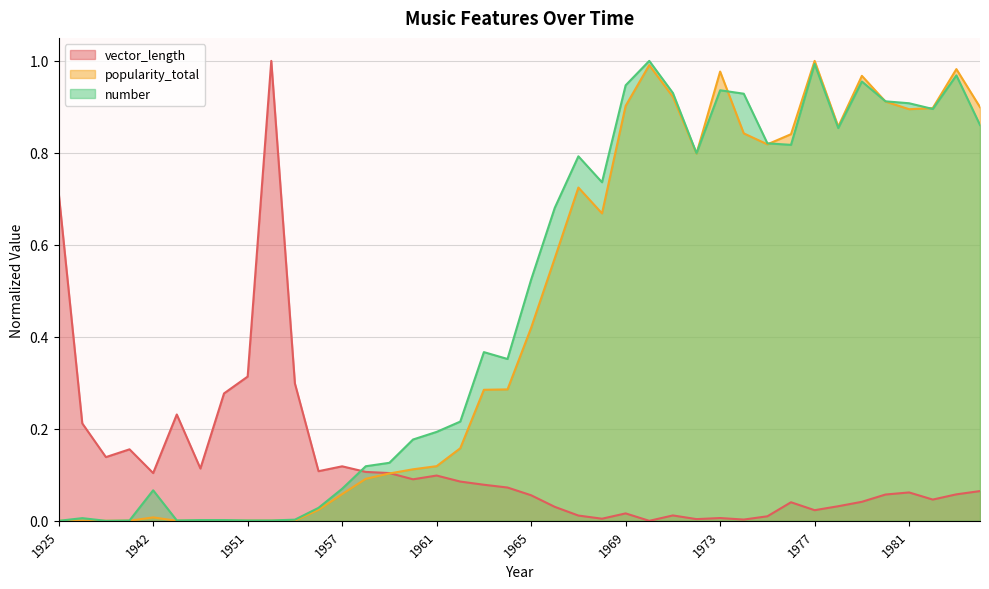

What is the total value across all series at 1978?

1.7